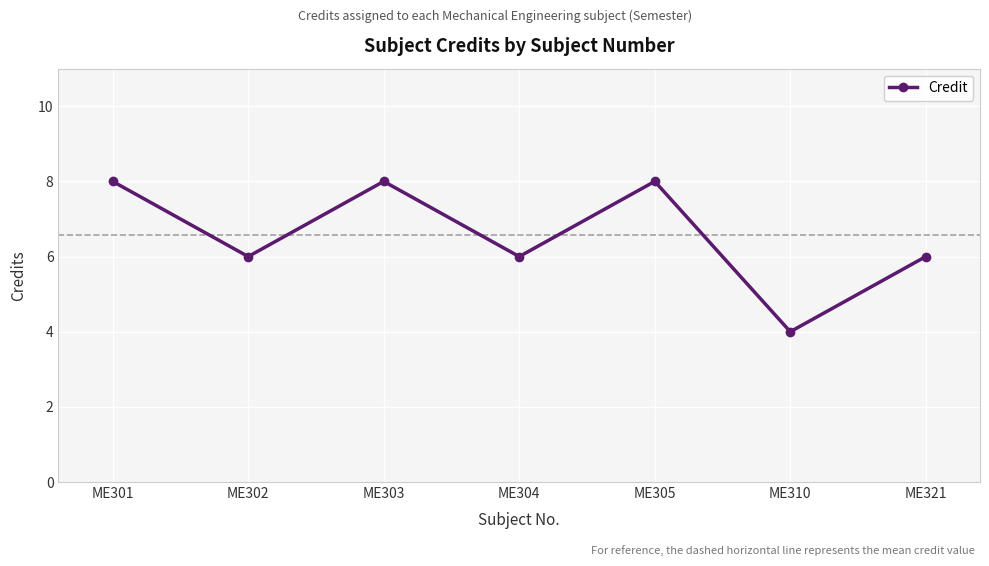

What is the value of the 5th point from the left?

8